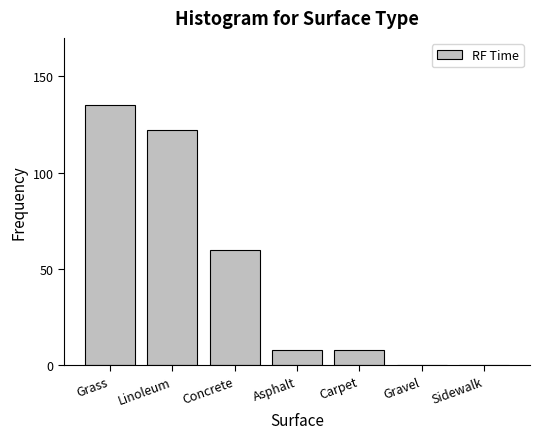

Reading left to right, transcribe all the data shown in this chart.

Grass=135	Linoleum=122	Concrete=60	Asphalt=8	Carpet=8	Gravel=0	Sidewalk=0